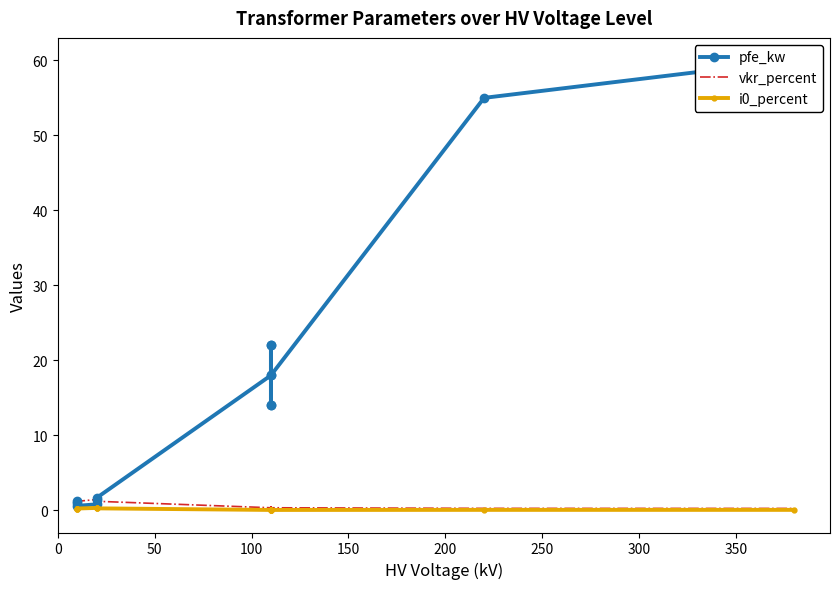

What is the sum of all pfe_kw values?

229.5